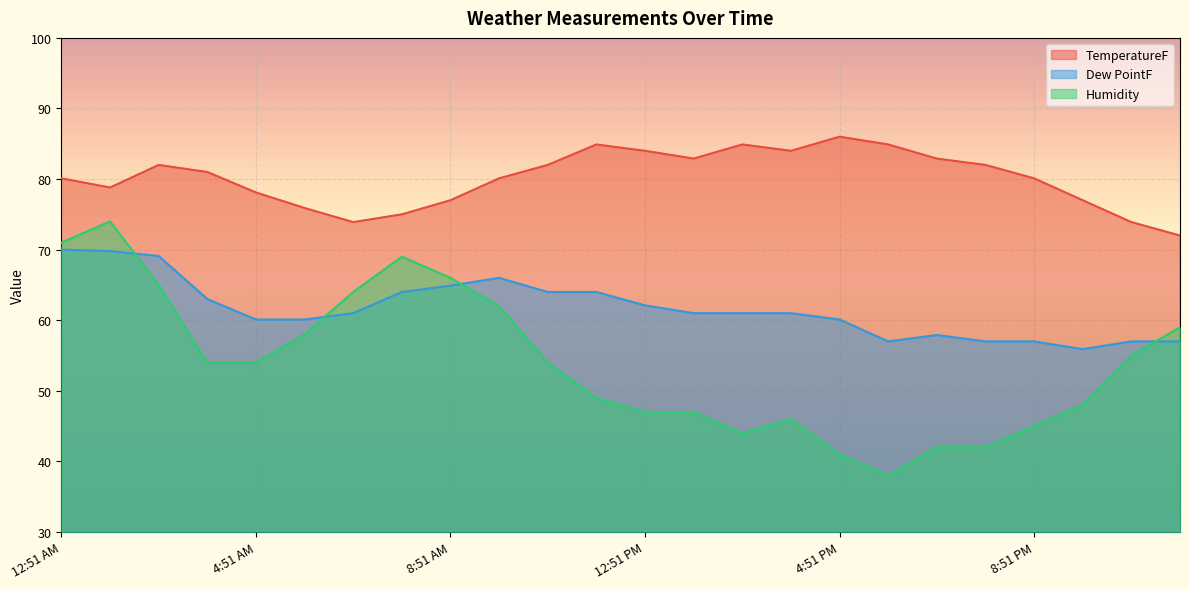

Which series has the largest range (max minus min)?

Humidity